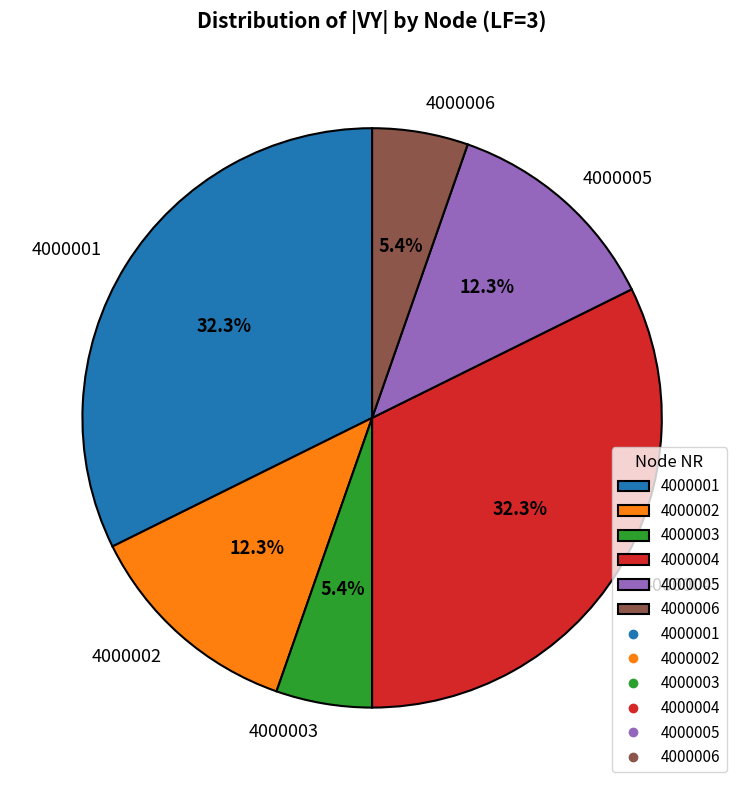

Is 4000001 the majority of the pie?

No